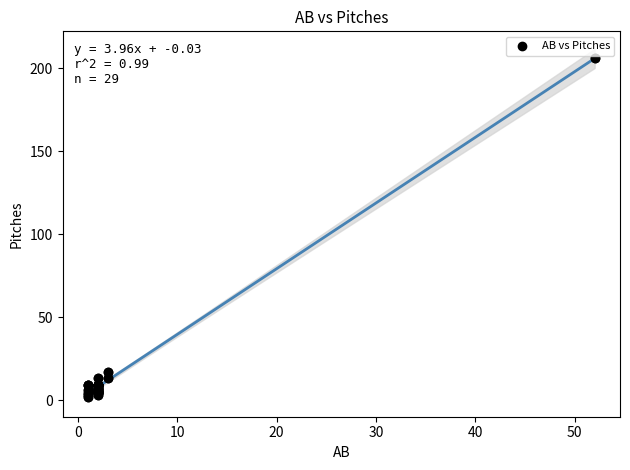

What Y value in the scatter plot is closest to 104?

17